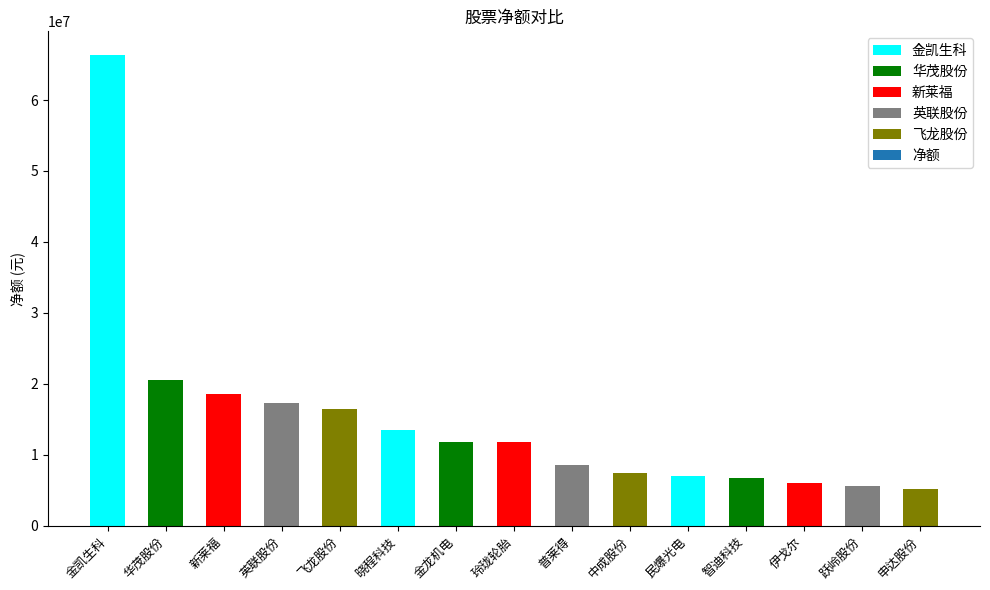

How many data points are less than 11784387?

7